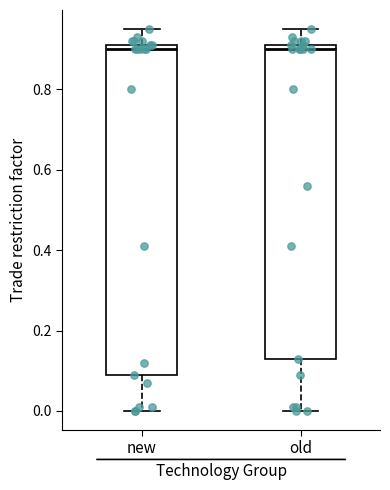

Comparing the boxes themselves (not the whiskers), which one is the tallest?

new